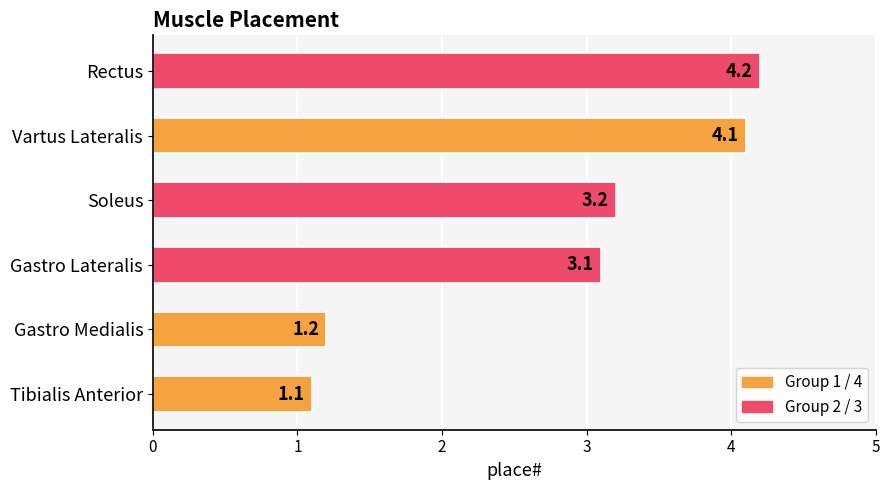

Reading bottom to top, what are all the values shown in this chart?

1.1	1.2	3.1	3.2	4.1	4.2